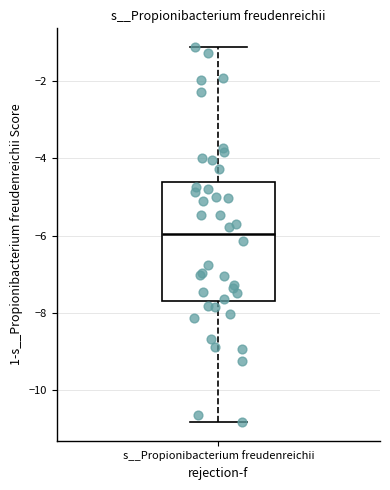

Transcribe this box plot: give where the median line is, the range the box spans, and where the two whiskers end, as read against the y-axis. The values are not printed on the chart, so give them approximately, as read against the axis.

median -6.0, box -7.6 to -4.6, whiskers -10.8 to -1.2